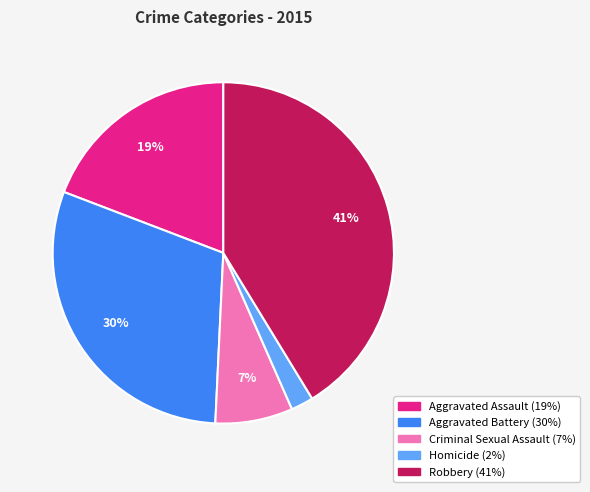

Which category has the smallest portion of the pie?

Homicide